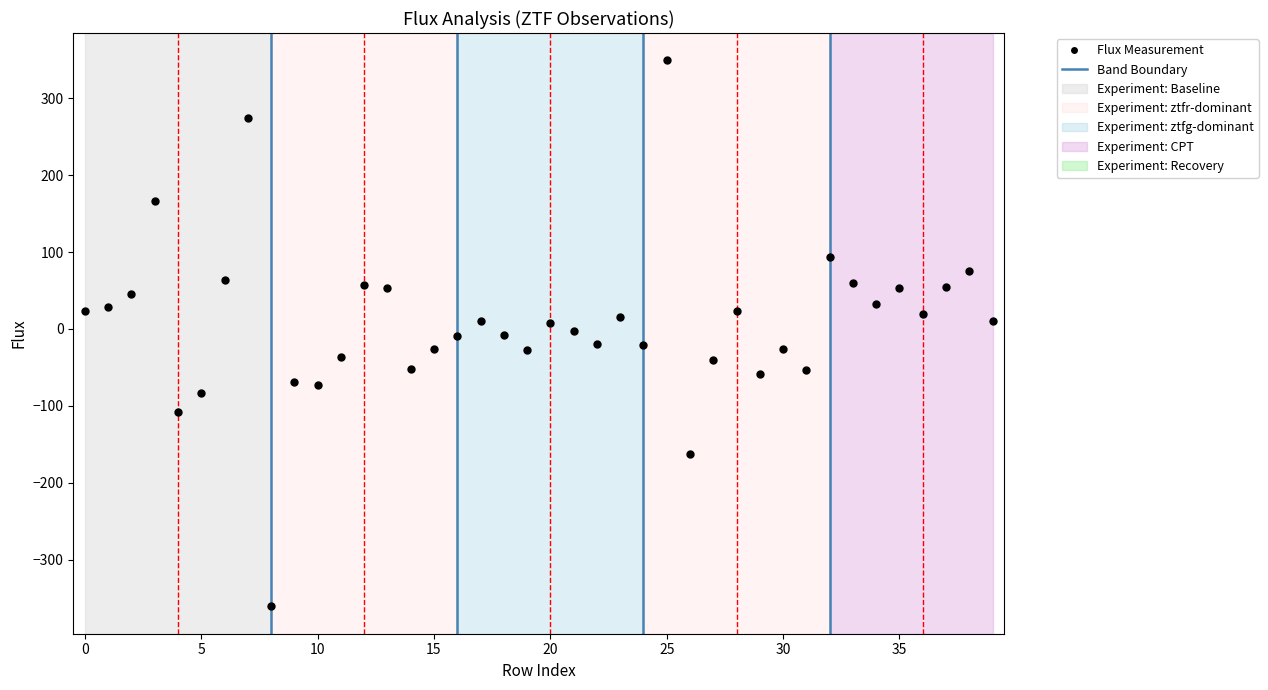

What is the value of the 25th point from the left?

-21.1